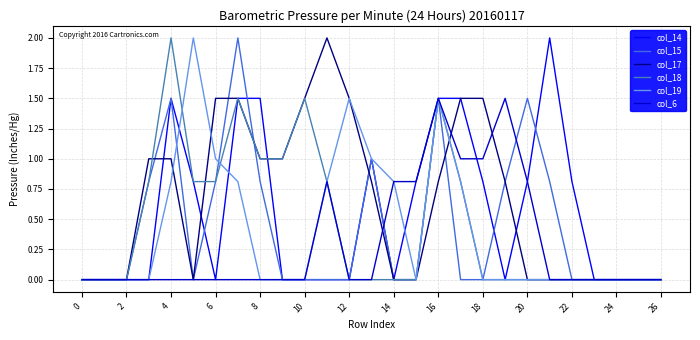

Which series has the largest total across all categories?

col_17